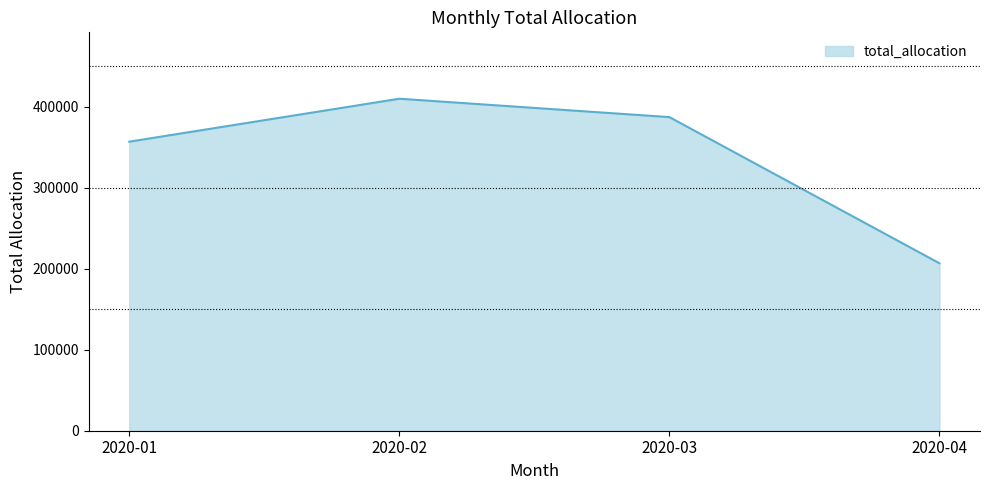

Which label corresponds to the largest value in the chart?

2020-02